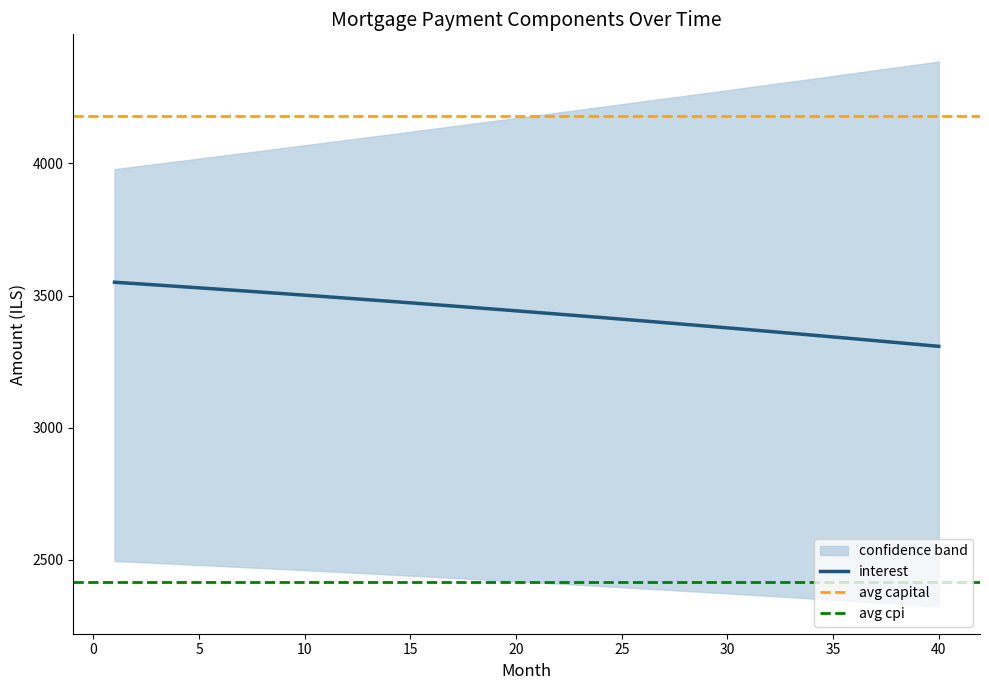

True or false: interest has a value of 2281.7 at 24.

False